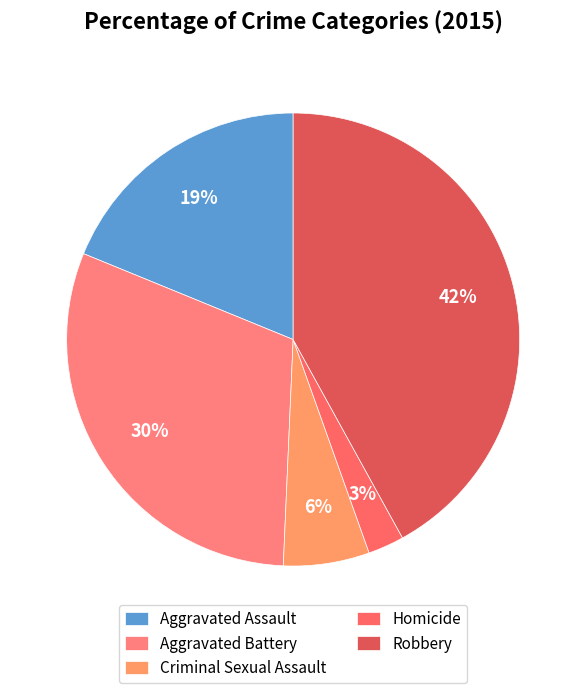

To the nearest percent, what is the average slice percentage?

20%